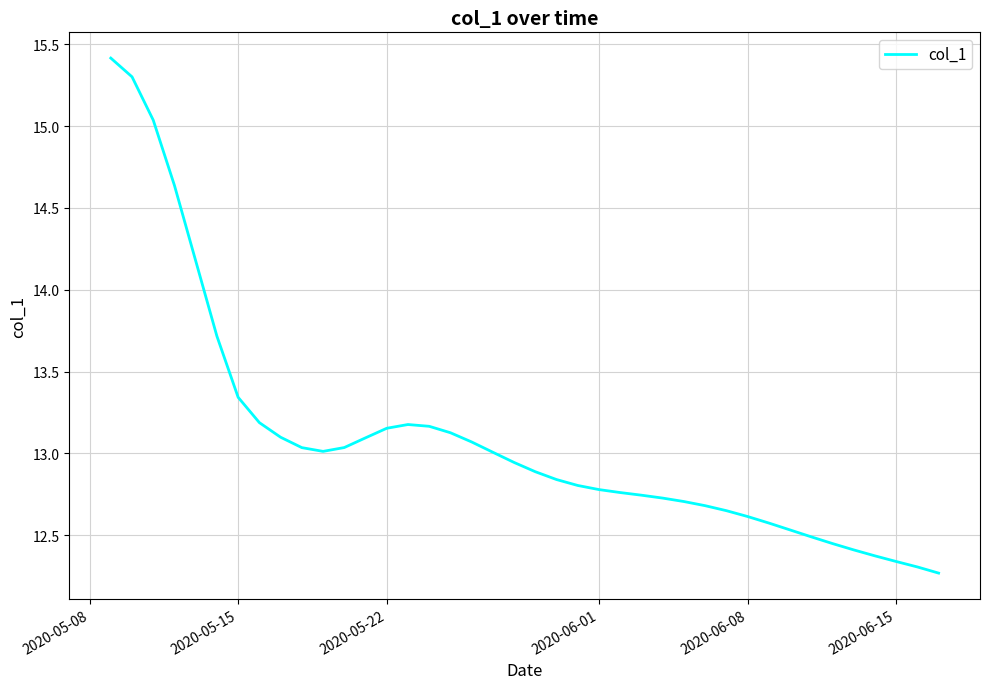

What is the greatest value displayed?

15.4